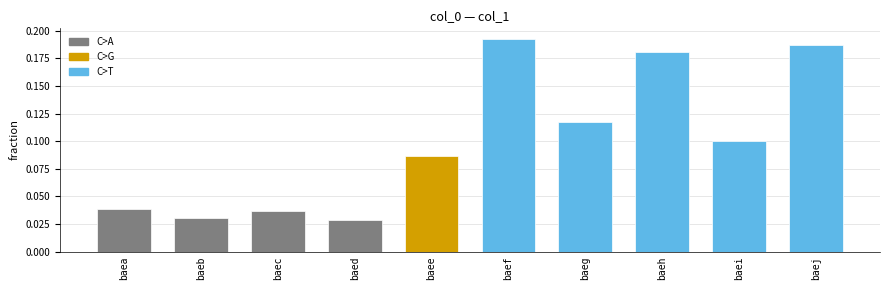

Which has a higher value, baei or baej?

baej